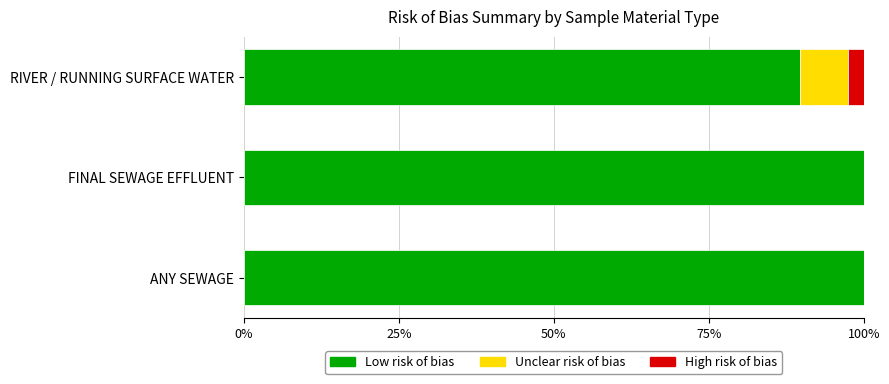

How many categories are shown in the chart?

3